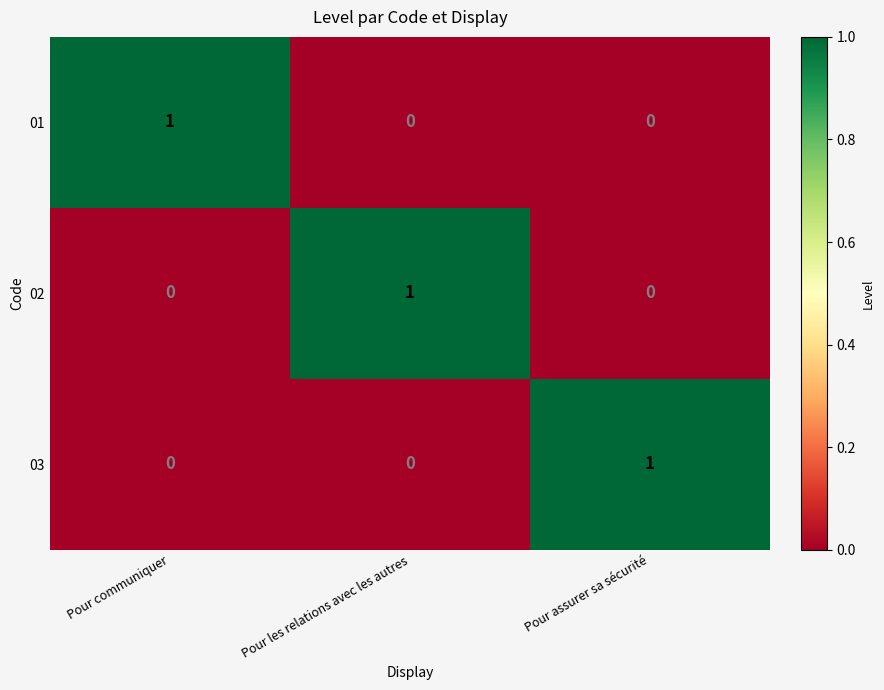

The 02 series shows 0 at Pour les relations avec les autres. True or false?

False